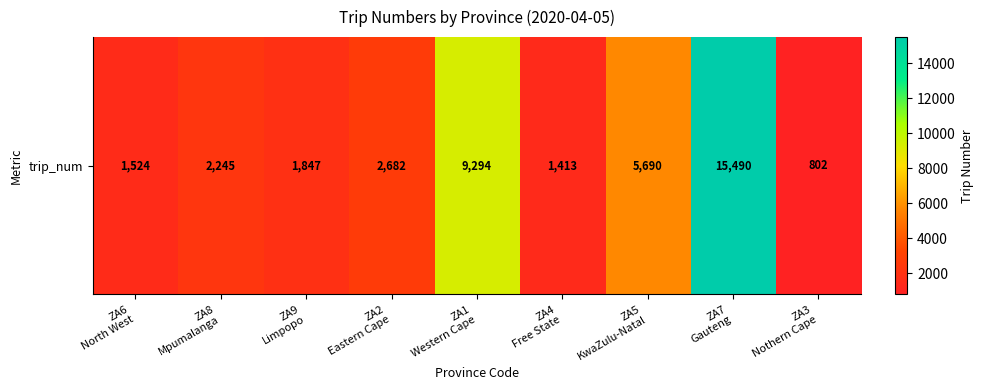

Read the value at ZA1
Western Cape, to the nearest 50.

9300